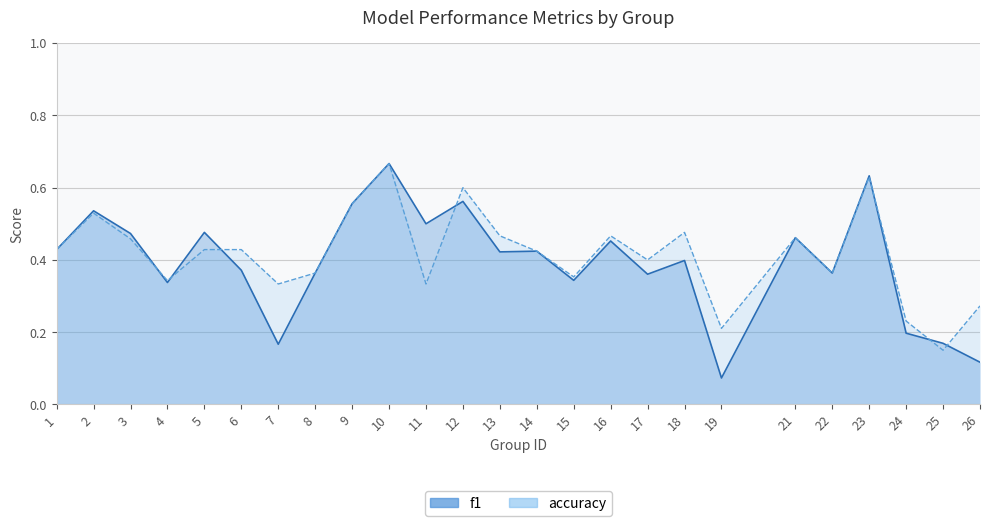

After their last crossing, which series has the higher values: f1 or accuracy?

accuracy